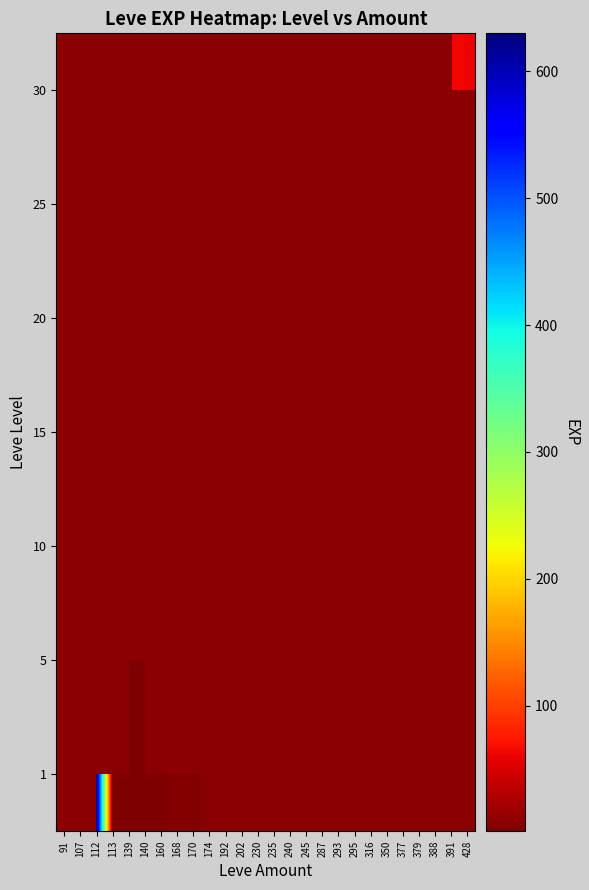

Between 287 and 293, which is larger?

293